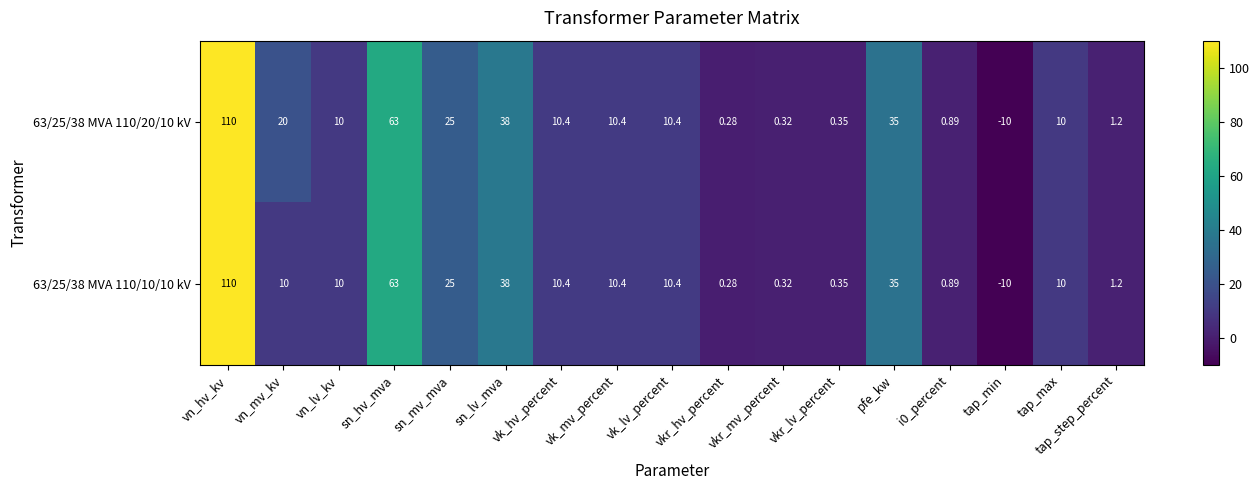

Where is 63/25/38 MVA 110/20/10 kV nearest to the value 50?

sn_lv_mva